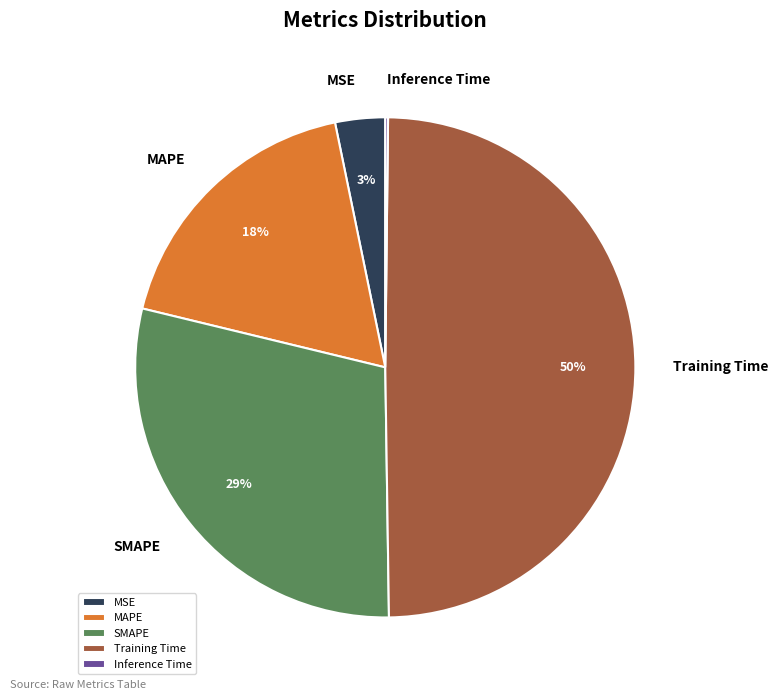

Which slice is the largest?

Training Time